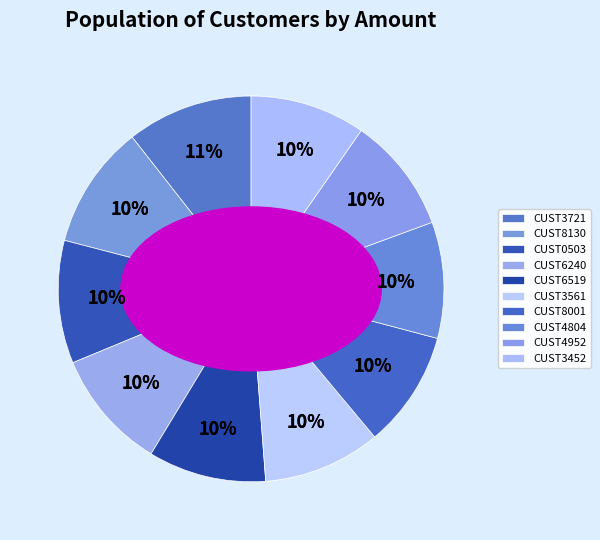

True or false: CUST8001 accounts for 1% of the total.

False